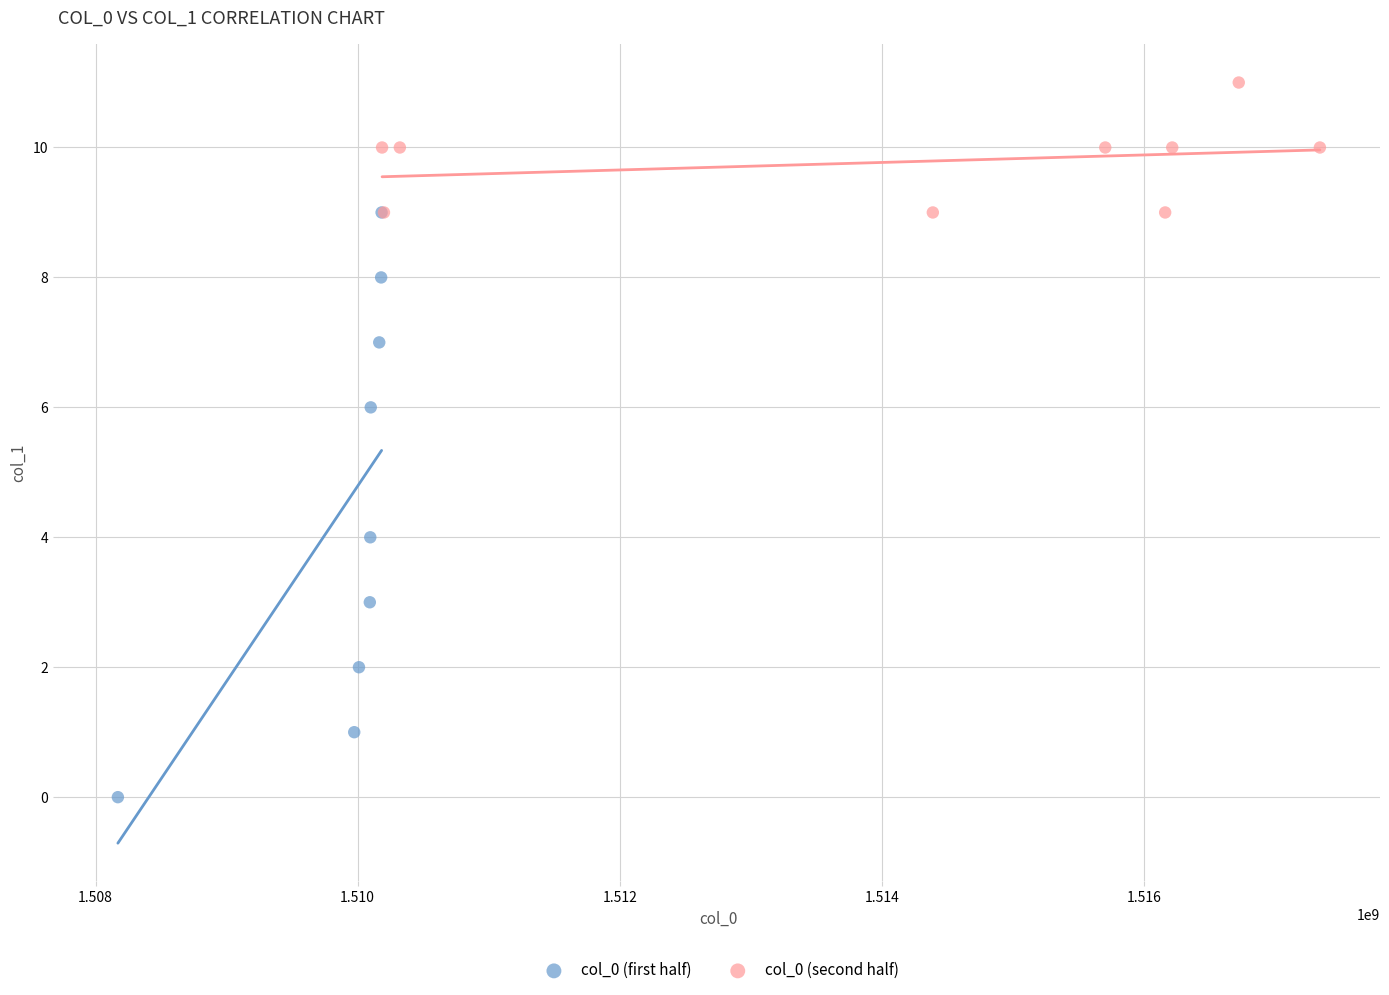

What are all the series names shown in the legend?

col_0 (first half), col_0 (second half)